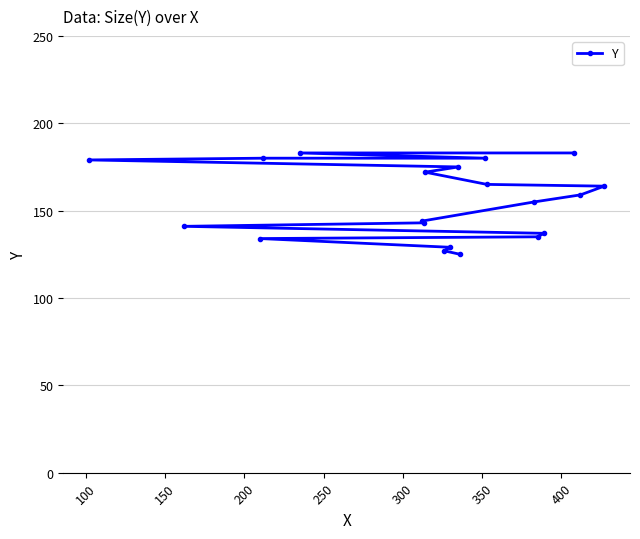

How many lines are shown in the chart?

1